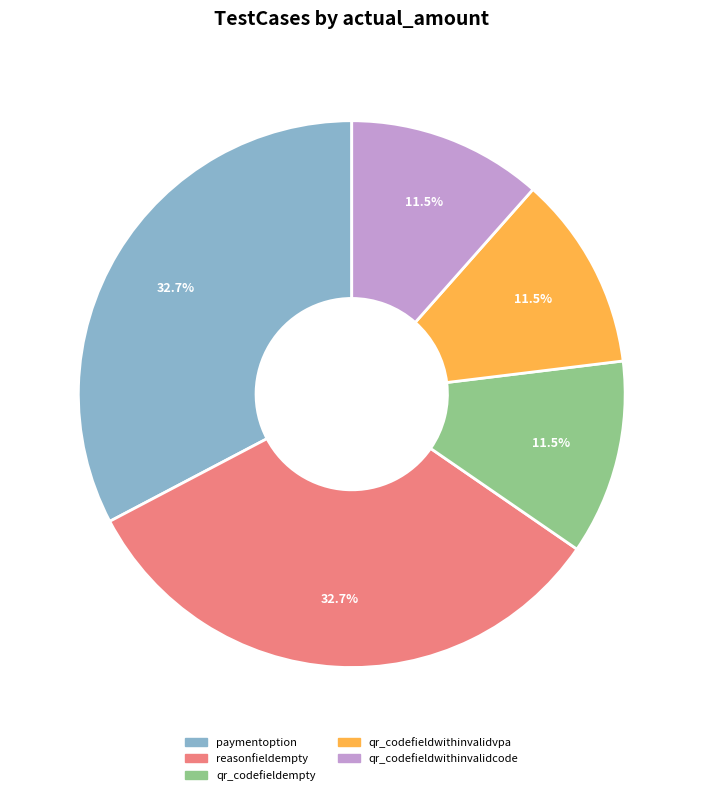

How many segments does this pie chart have?

5